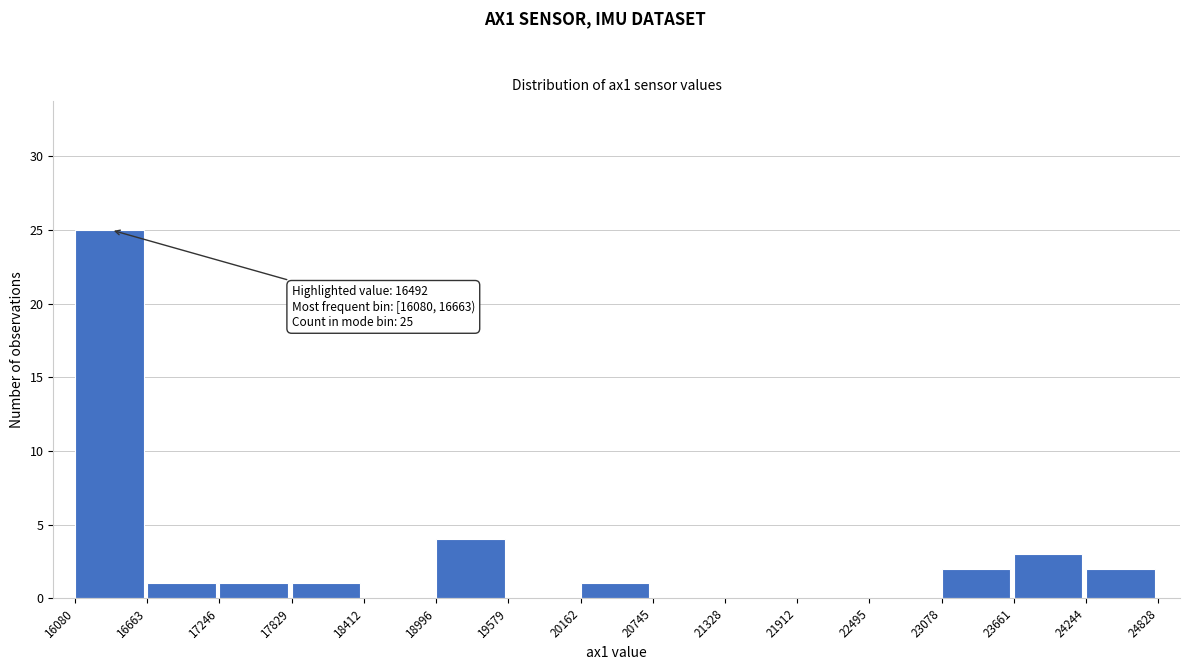

Which range on the x-axis has the tallest bar?

16080 to 16663